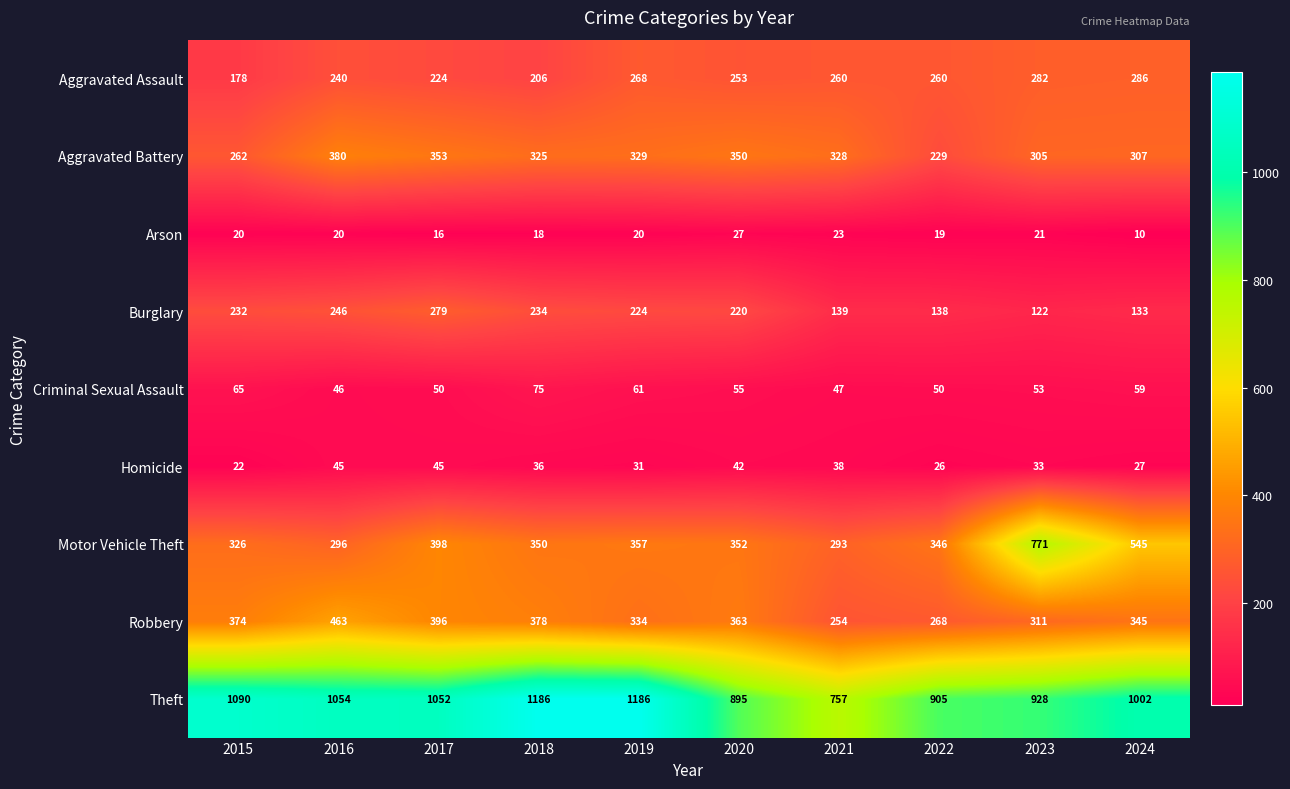

Which series changed the most between 2019 and 2023?

Motor Vehicle Theft